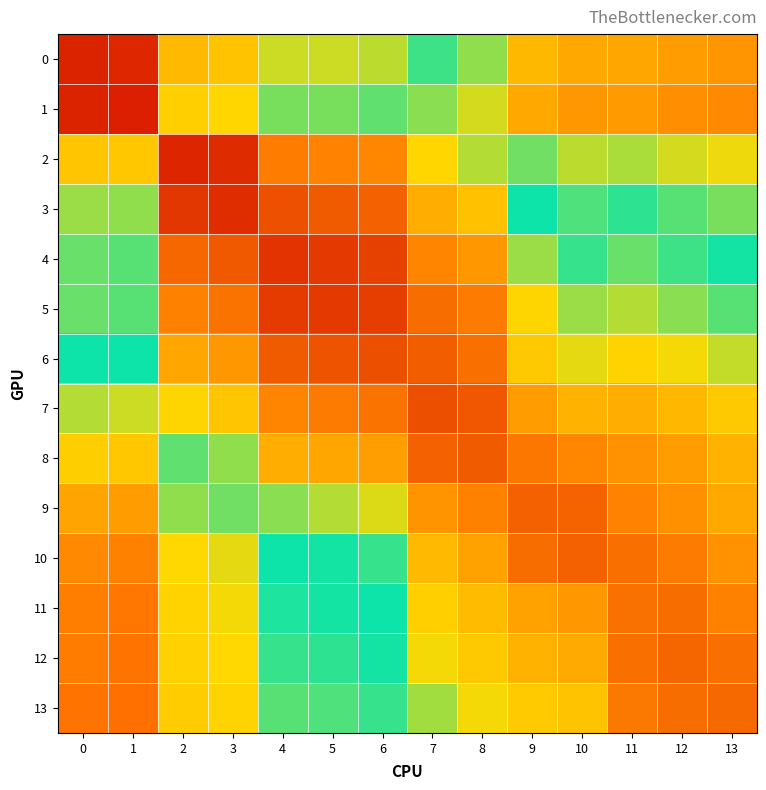

Reading left to right, extract all data points from this chart.

0: 0=1.0	1=1.0	2=0.7	3=0.7	4=0.6	5=0.6	6=0.6	7=0.5	8=0.4	9=0.3	10=0.3	11=0.3	12=0.3	13=0.3
1: 0=1.0	1=1.0	2=0.6	3=0.6	4=0.6	5=0.6	6=0.5	7=0.4	8=0.4	9=0.3	10=0.3	11=0.3	12=0.3	13=0.3
2: 0=0.7	1=0.7	2=1.0	3=1.0	4=0.8	5=0.8	6=0.8	7=0.6	8=0.6	9=0.4	10=0.4	11=0.4	12=0.4	13=0.4
3: 0=0.6	1=0.6	2=0.9	3=1.0	4=0.9	5=0.9	6=0.9	7=0.7	8=0.7	9=0.5	10=0.5	11=0.5	12=0.5	13=0.4
4: 0=0.5	1=0.5	2=0.8	3=0.9	4=0.9	5=0.9	6=0.9	7=0.8	8=0.7	9=0.6	10=0.5	11=0.5	12=0.5	13=0.5
5: 0=0.5	1=0.5	2=0.8	3=0.8	4=0.9	5=0.9	6=0.9	7=0.8	8=0.8	9=0.6	10=0.6	11=0.6	12=0.6	13=0.5
6: 0=0.5	1=0.5	2=0.7	3=0.7	4=0.9	5=0.9	6=0.9	7=0.9	8=0.8	9=0.7	10=0.6	11=0.6	12=0.6	13=0.6
7: 0=0.4	1=0.4	2=0.6	3=0.7	4=0.8	5=0.8	6=0.8	7=0.9	8=0.9	9=0.7	10=0.7	11=0.7	12=0.7	13=0.7
8: 0=0.4	1=0.4	2=0.5	3=0.6	4=0.7	5=0.7	6=0.7	7=0.9	8=0.9	9=0.8	10=0.8	11=0.8	12=0.7	13=0.7
9: 0=0.3	1=0.3	2=0.4	3=0.4	4=0.6	5=0.6	6=0.6	7=0.8	8=0.8	9=0.9	10=0.9	11=0.8	12=0.8	13=0.7
10: 0=0.3	1=0.2	2=0.4	3=0.4	4=0.5	5=0.5	6=0.5	7=0.7	8=0.7	9=0.8	10=0.9	11=0.8	12=0.8	13=0.8
11: 0=0.2	1=0.2	2=0.4	3=0.4	4=0.5	5=0.5	6=0.5	7=0.6	8=0.7	9=0.7	10=0.7	11=0.8	12=0.8	13=0.8
12: 0=0.2	1=0.2	2=0.4	3=0.4	4=0.5	5=0.5	6=0.5	7=0.6	8=0.6	9=0.7	10=0.7	11=0.8	12=0.8	13=0.8
13: 0=0.2	1=0.2	2=0.4	3=0.4	4=0.5	5=0.5	6=0.5	7=0.6	8=0.6	9=0.6	10=0.7	11=0.8	12=0.8	13=0.8